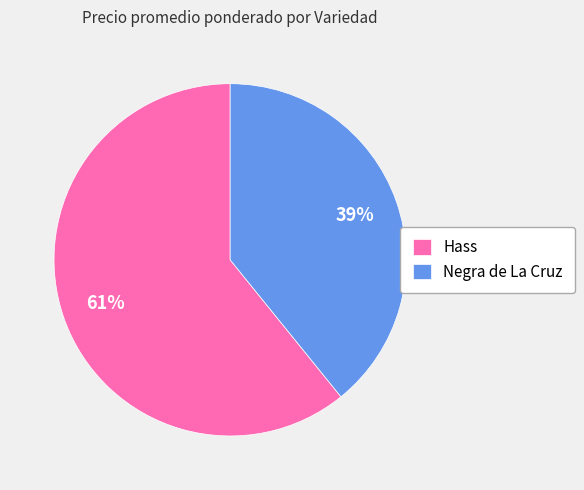

Is the sum of Negra de La Cruz and Hass greater than half?

Yes